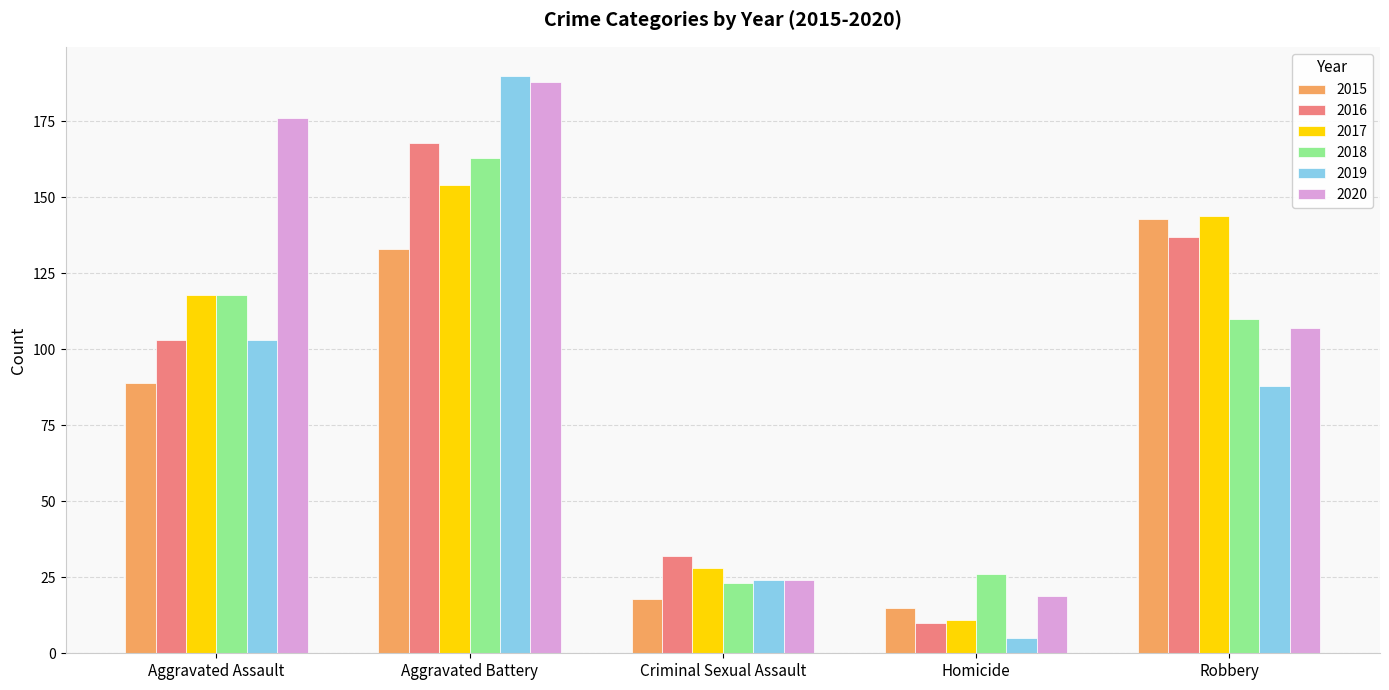

What are all the series names shown in the legend?

2015, 2016, 2017, 2018, 2019, 2020